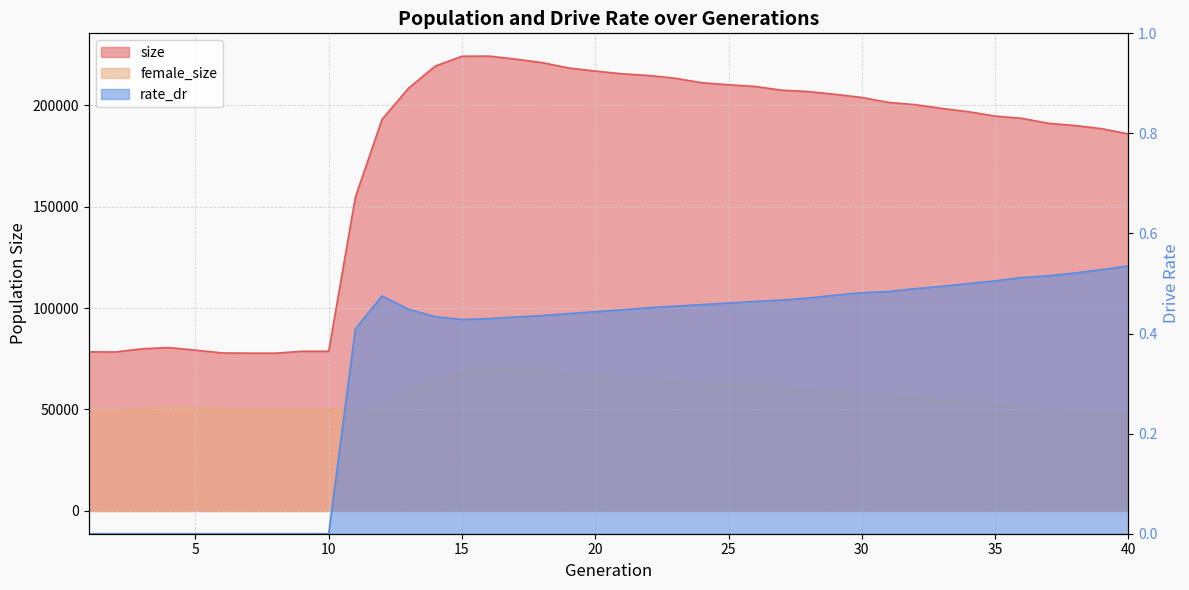

Reading left to right, list all the values displayed in this chart.

size: 78393.0	78348.0	79921.0	80510.0	79253.0	77853.0	77756.0	77747.0	78689.0	78692.0	154567.0	192959.0	208389.0	219233.0	224047.0	224131.0	222665.0	220941.0	218271.0	216757.0	215400.0	214569.0	213208.0	211000.0	210017.0	209166.0	207319.0	206651.0	205284.0	203746.0	201304.0	200208.0	198346.0	196724.0	194568.0	193448.0	191017.0	189912.0	188362.0	185768.0
female_size: 49321.0	49171.0	50149.0	50775.0	50548.0	49992.0	49807.0	49593.0	49938.0	49914.0	50176.0	50716.0	58698.0	64578.0	68326.0	70239.0	70443.0	69601.0	67659.0	66568.0	65568.0	64724.0	63929.0	62858.0	62169.0	61538.0	60667.0	59973.0	58879.0	57890.0	56657.0	55962.0	54397.0	53633.0	52526.0	51347.0	50247.0	49243.0	48232.0	47191.0
rate_dr: 0.0	0.0	0.0	0.0	0.0	0.0	0.0	0.0	0.0	0.0	0.4	0.5	0.4	0.4	0.4	0.4	0.4	0.4	0.4	0.4	0.4	0.5	0.5	0.5	0.5	0.5	0.5	0.5	0.5	0.5	0.5	0.5	0.5	0.5	0.5	0.5	0.5	0.5	0.5	0.5